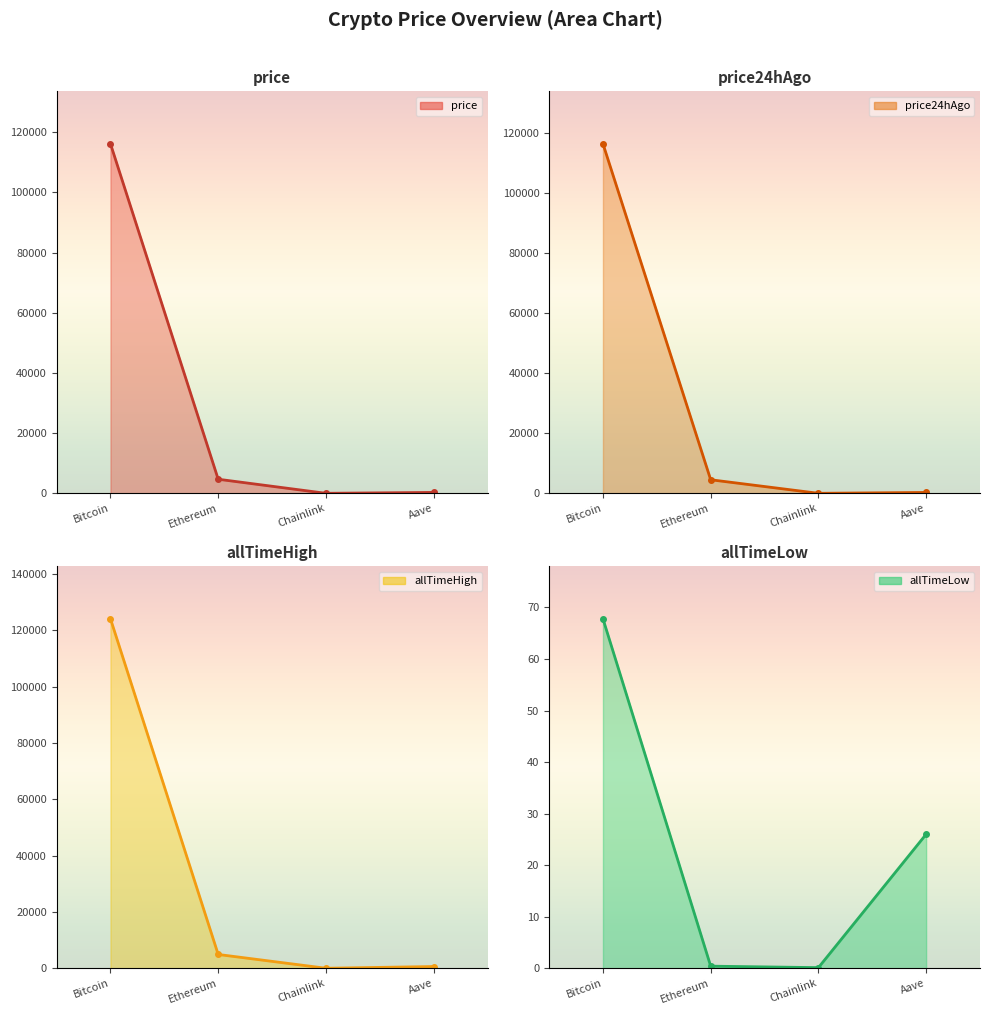

Does the chart display data point markers on the line(s)?

Yes